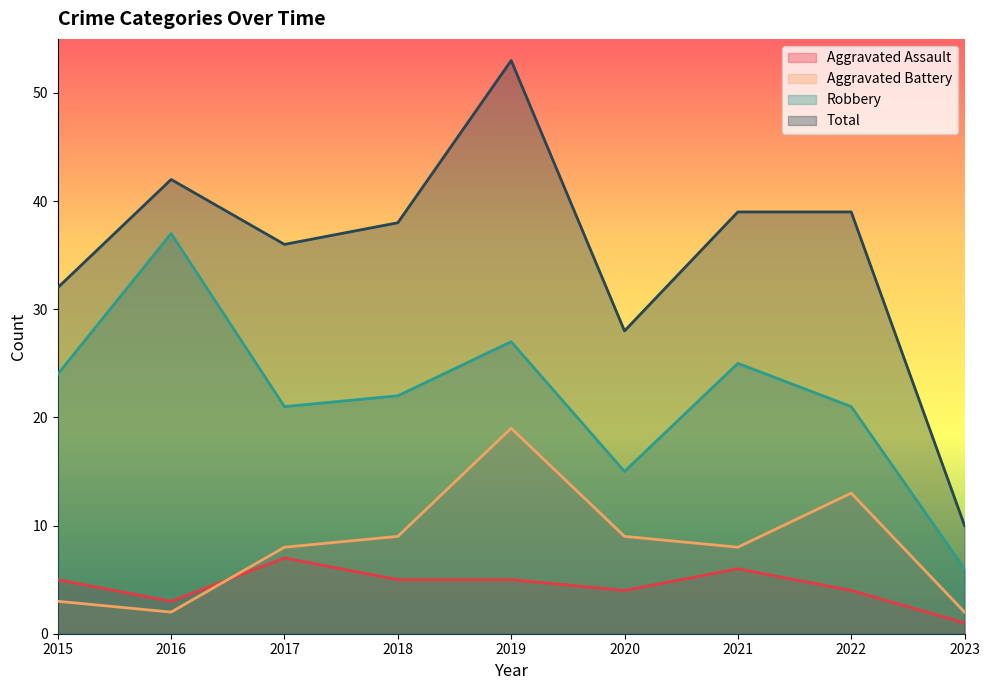

What are all the series names shown in the legend?

Aggravated Assault, Aggravated Battery, Robbery, Total